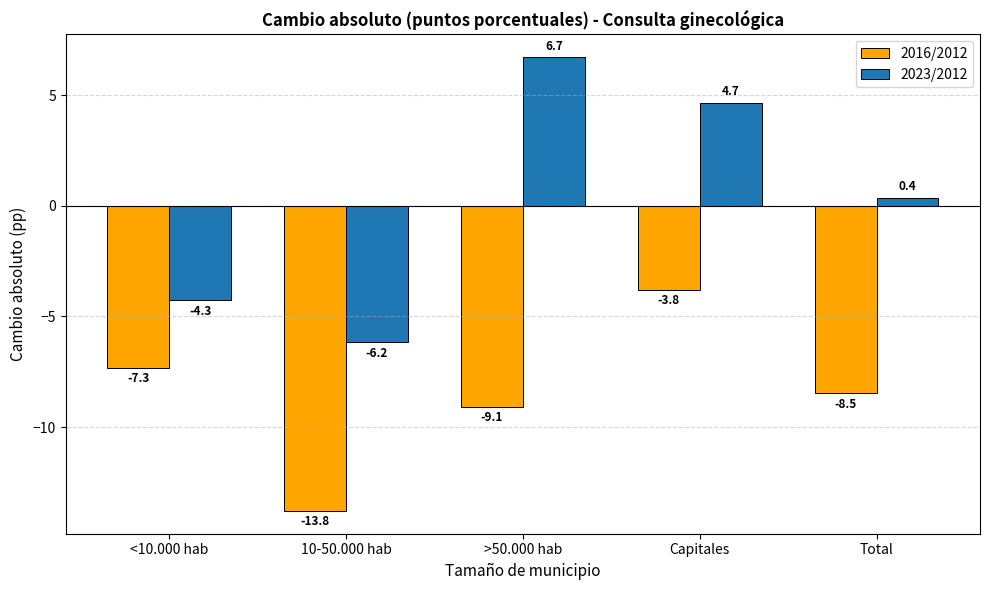

Count the number of categories in the chart.

5